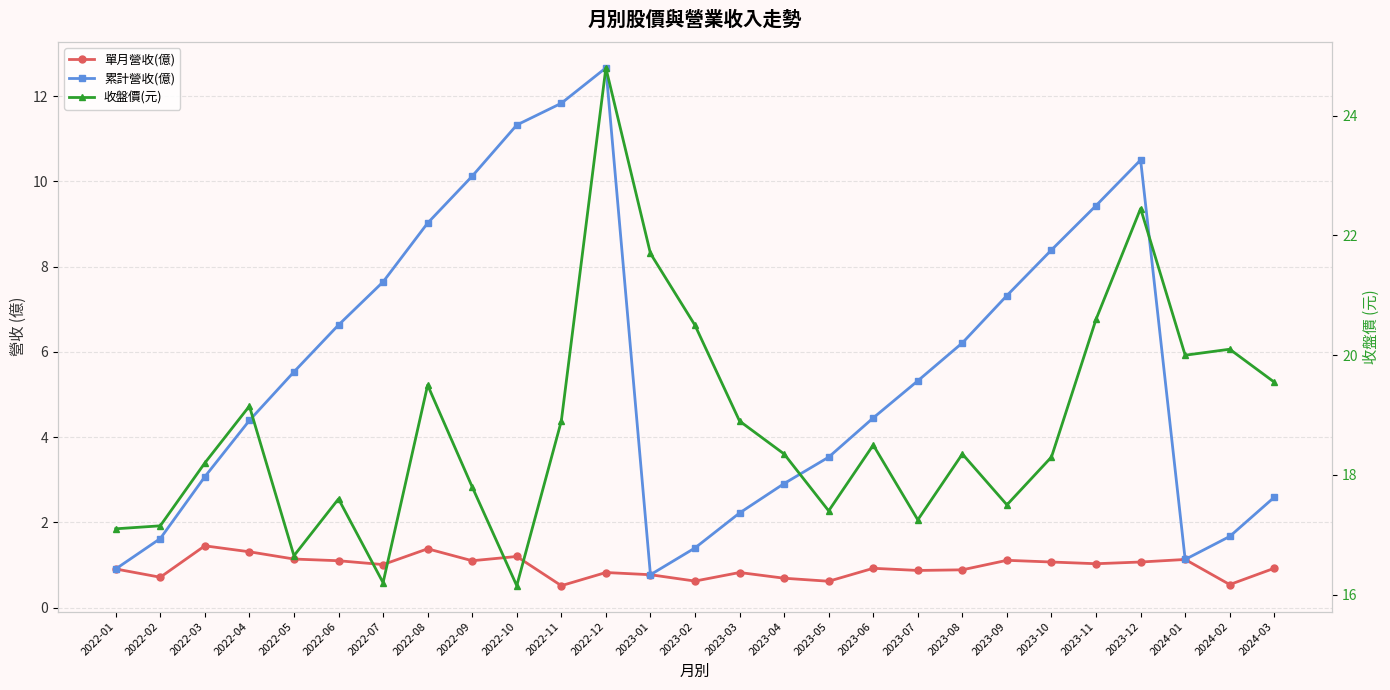

Is it true that 累計營收(億) equals 12.7 at 2022-12?

True